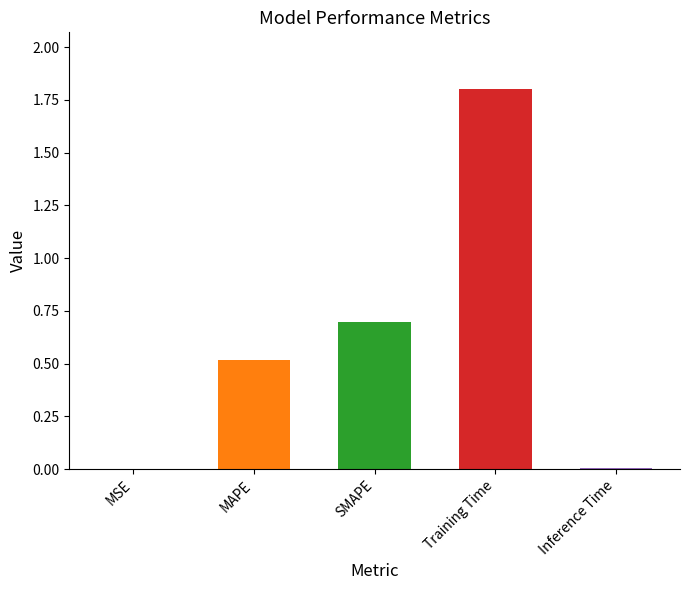

List the labels in order of value, smallest first.

MSE, Inference Time, MAPE, SMAPE, Training Time